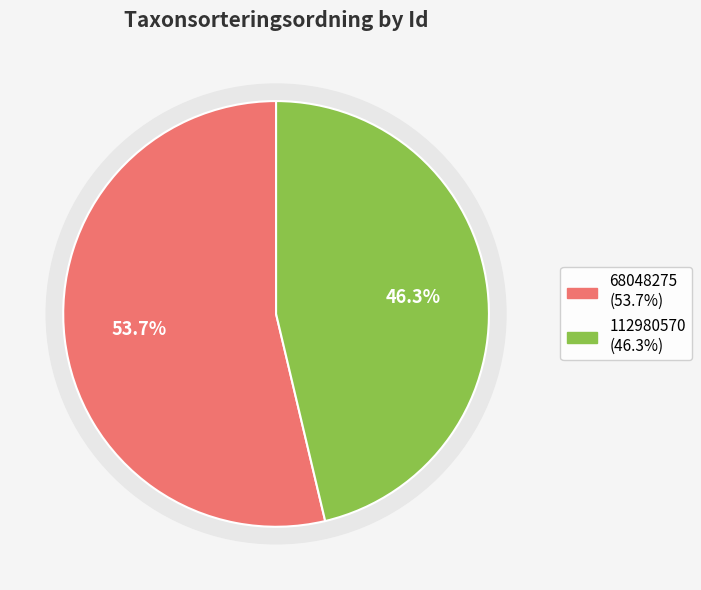

Which slice is the smallest?

112980570